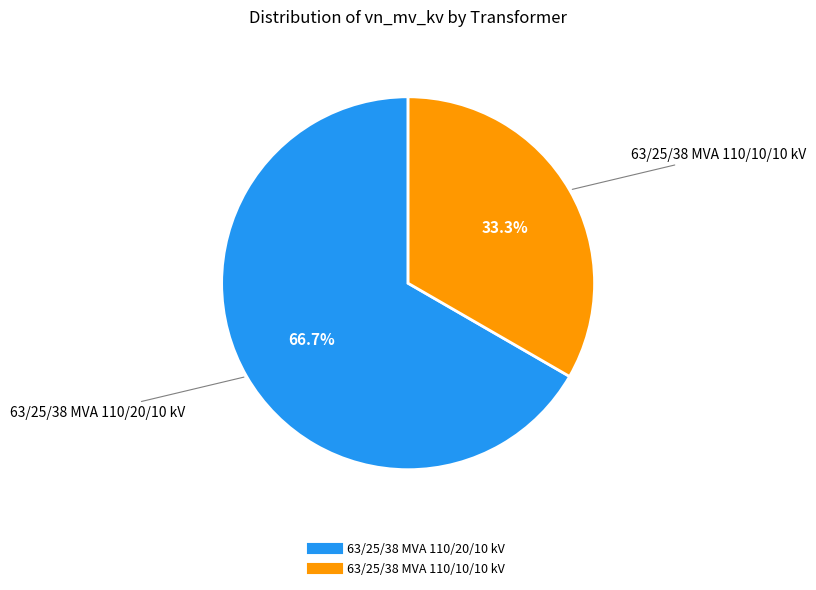

Combined, do 63/25/38 MVA 110/20/10 kV and 63/25/38 MVA 110/10/10 kV account for over 50%?

Yes